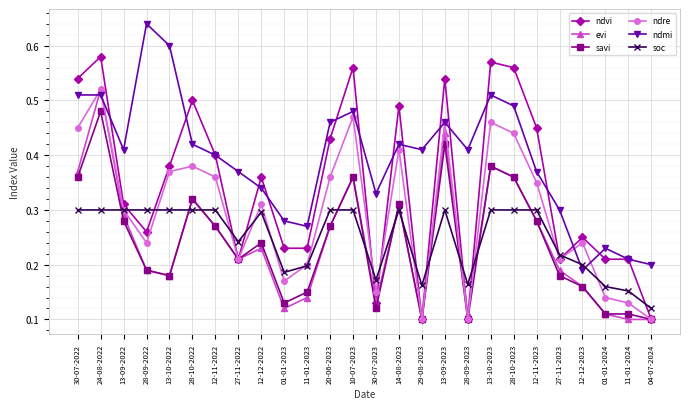

True or false: savi has more than 0 interior local peaks.

True